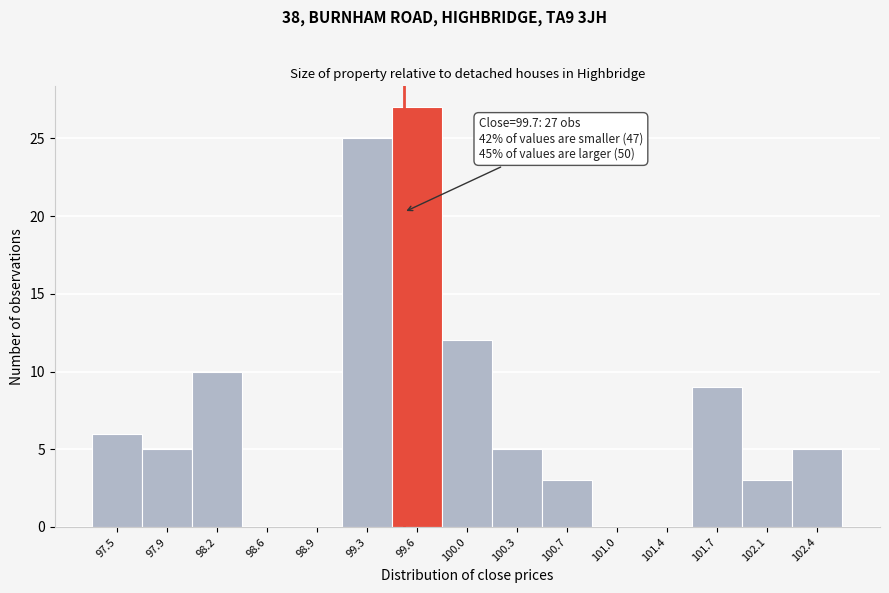

Reading right to left, transcribe all the data shown in this chart.

102.4=5	102.1=3	101.7=9	101.4=0	101.0=0	100.7=3	100.3=5	100.0=12	99.6=27	99.3=25	98.9=0	98.6=0	98.2=10	97.9=5	97.5=6